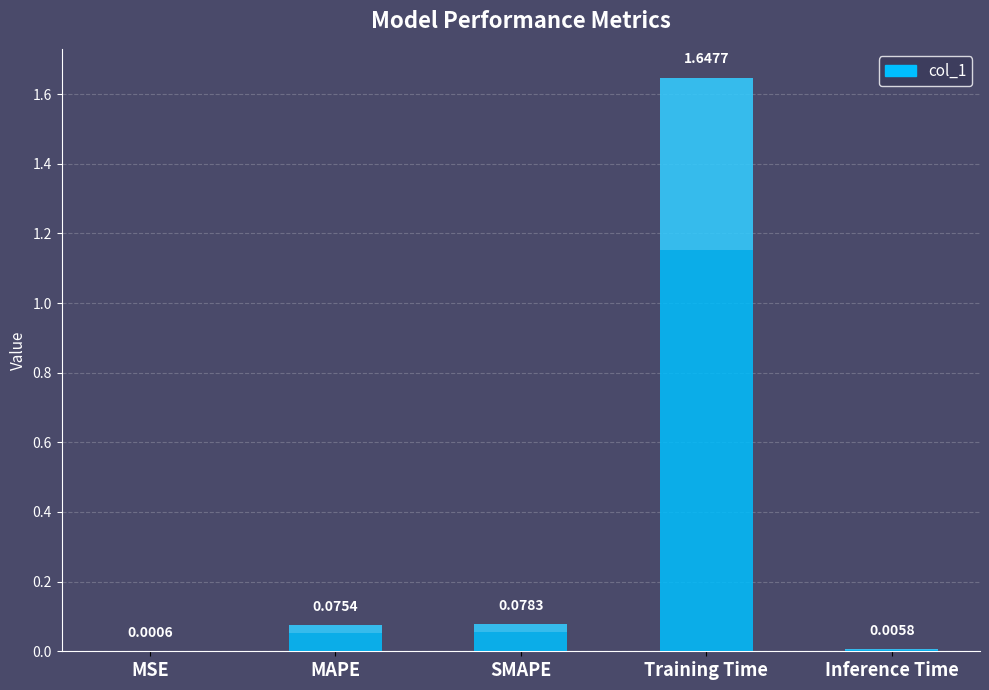

What is the change in value from MSE to MAPE?

+0.1